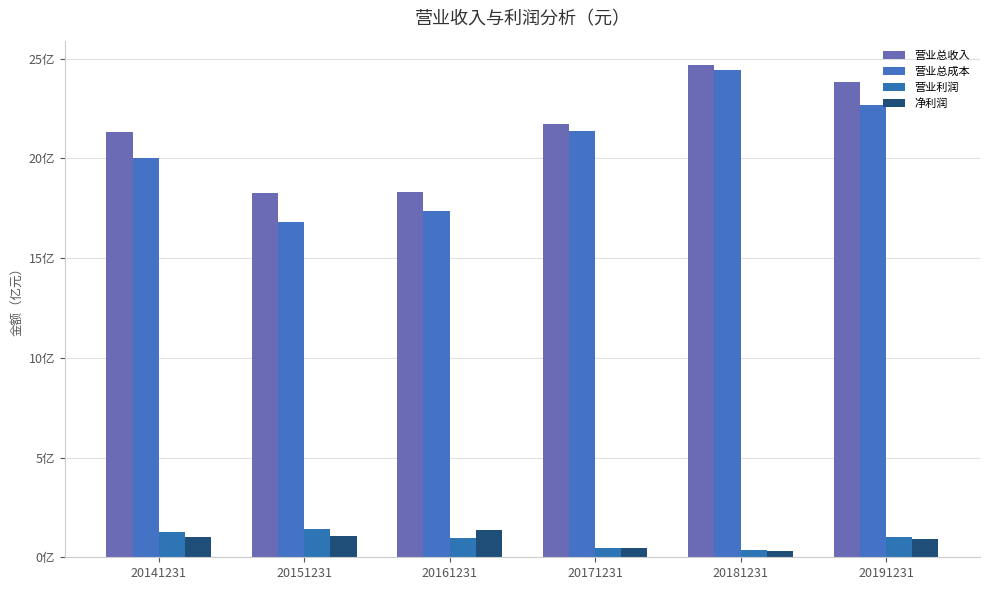

The 营业总收入 series shows 2382800057.6 at 20191231. True or false?

True